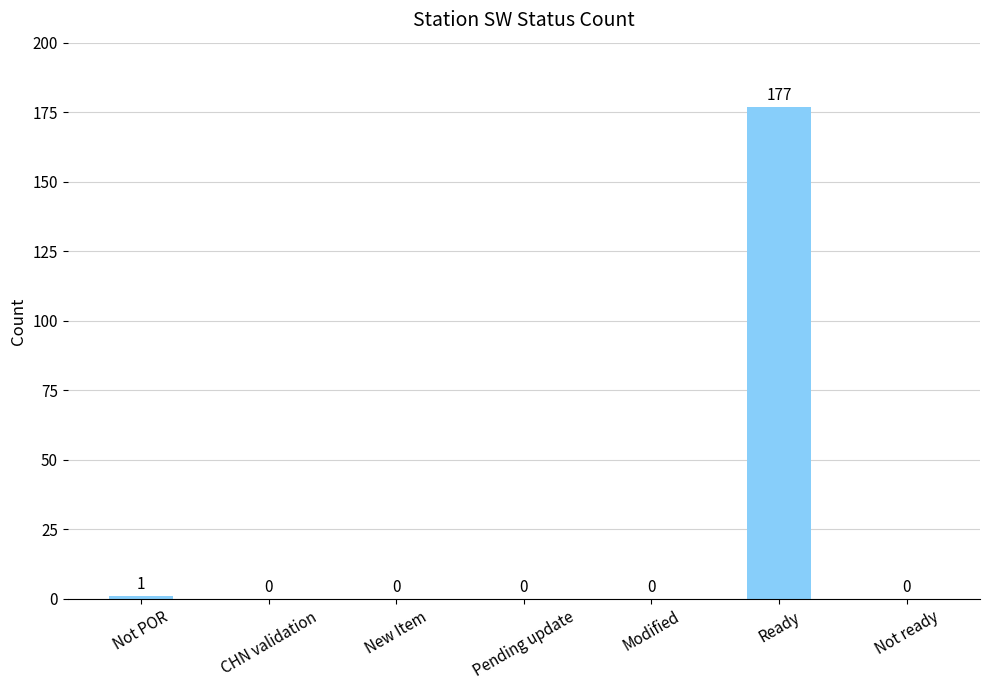

True or false: the data shows 279 at Ready.

False